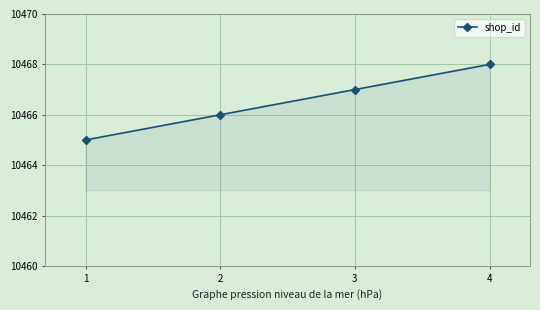

What is the smallest value displayed?

10465